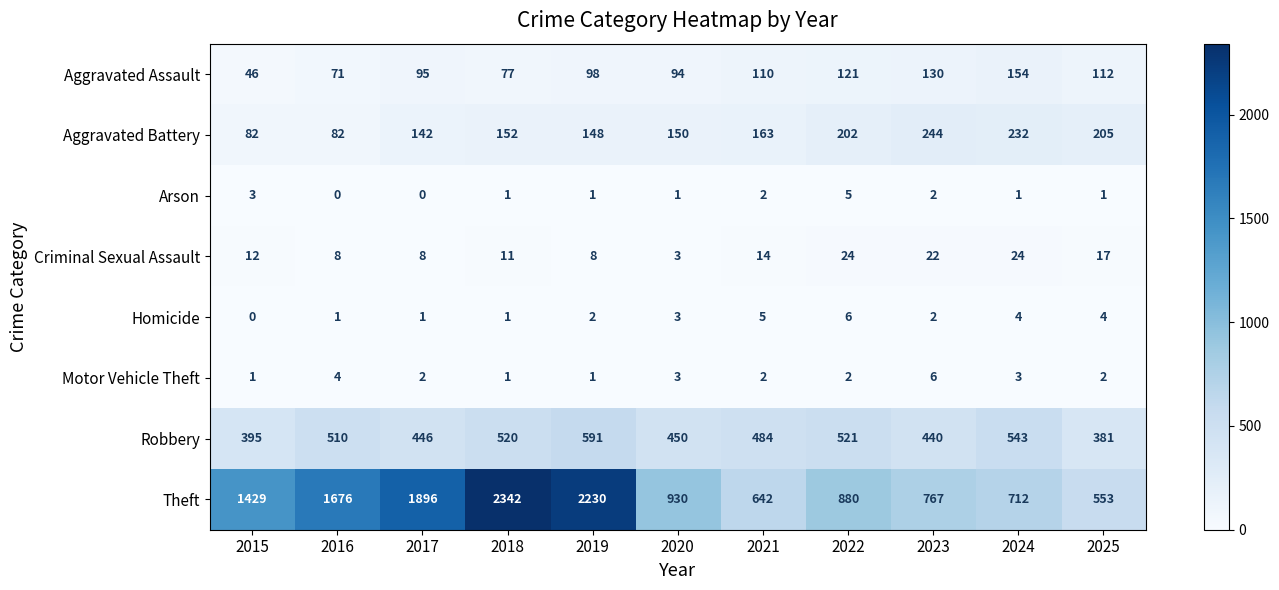

The value of Criminal Sexual Assault at 2022 is 14. True or false?

False